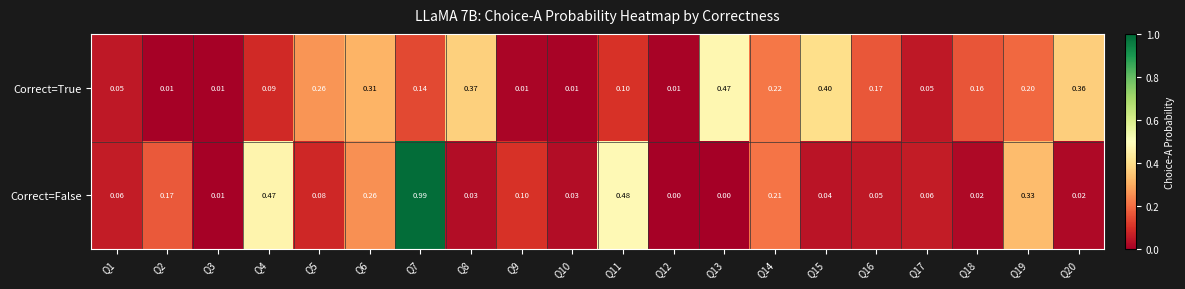

List the series in order of their overall mean, highest first.

Correct=False, Correct=True